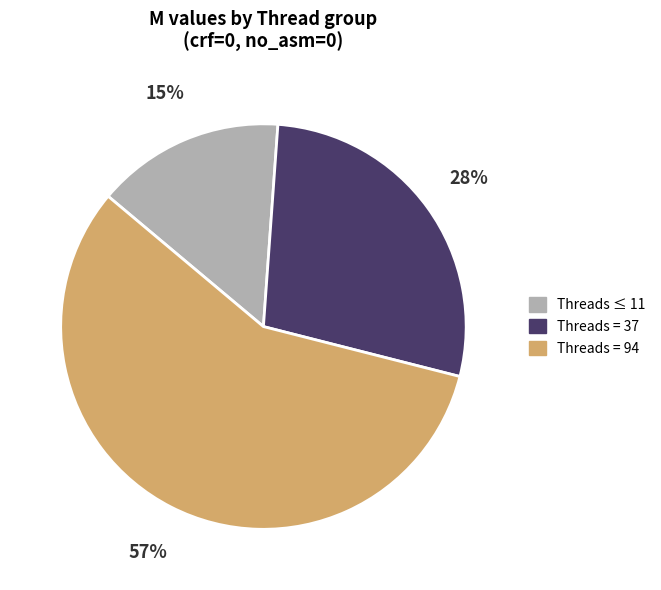

Do Threads = 94 and Threads = 37 together represent more than half of the pie?

Yes